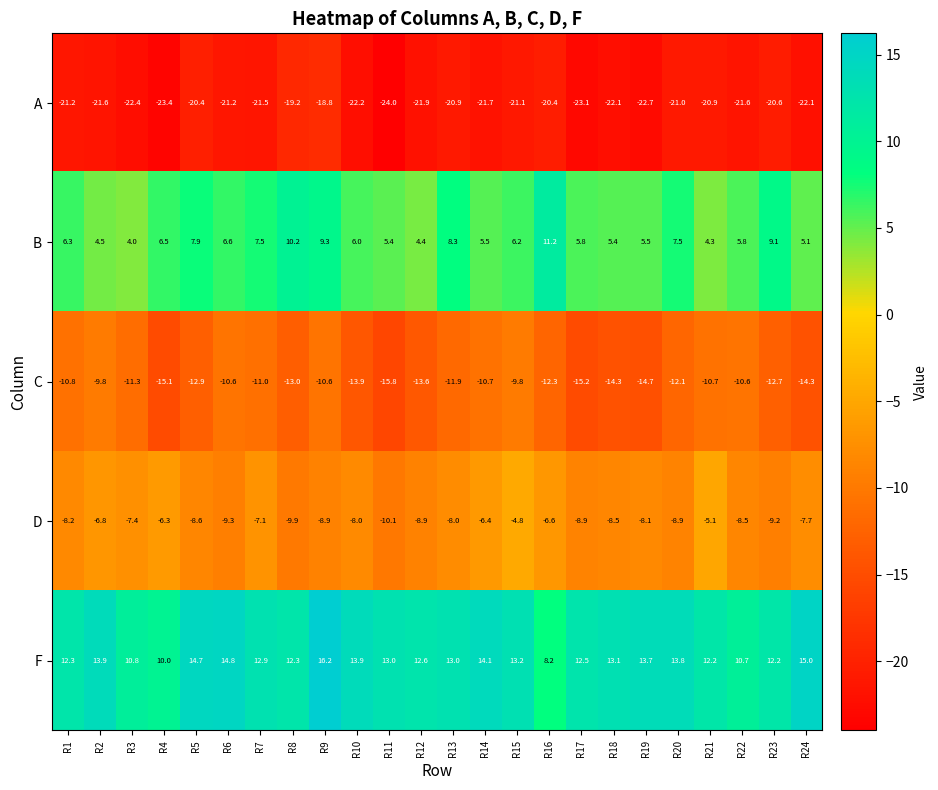

What is the total value across all series at R23?

-21.2